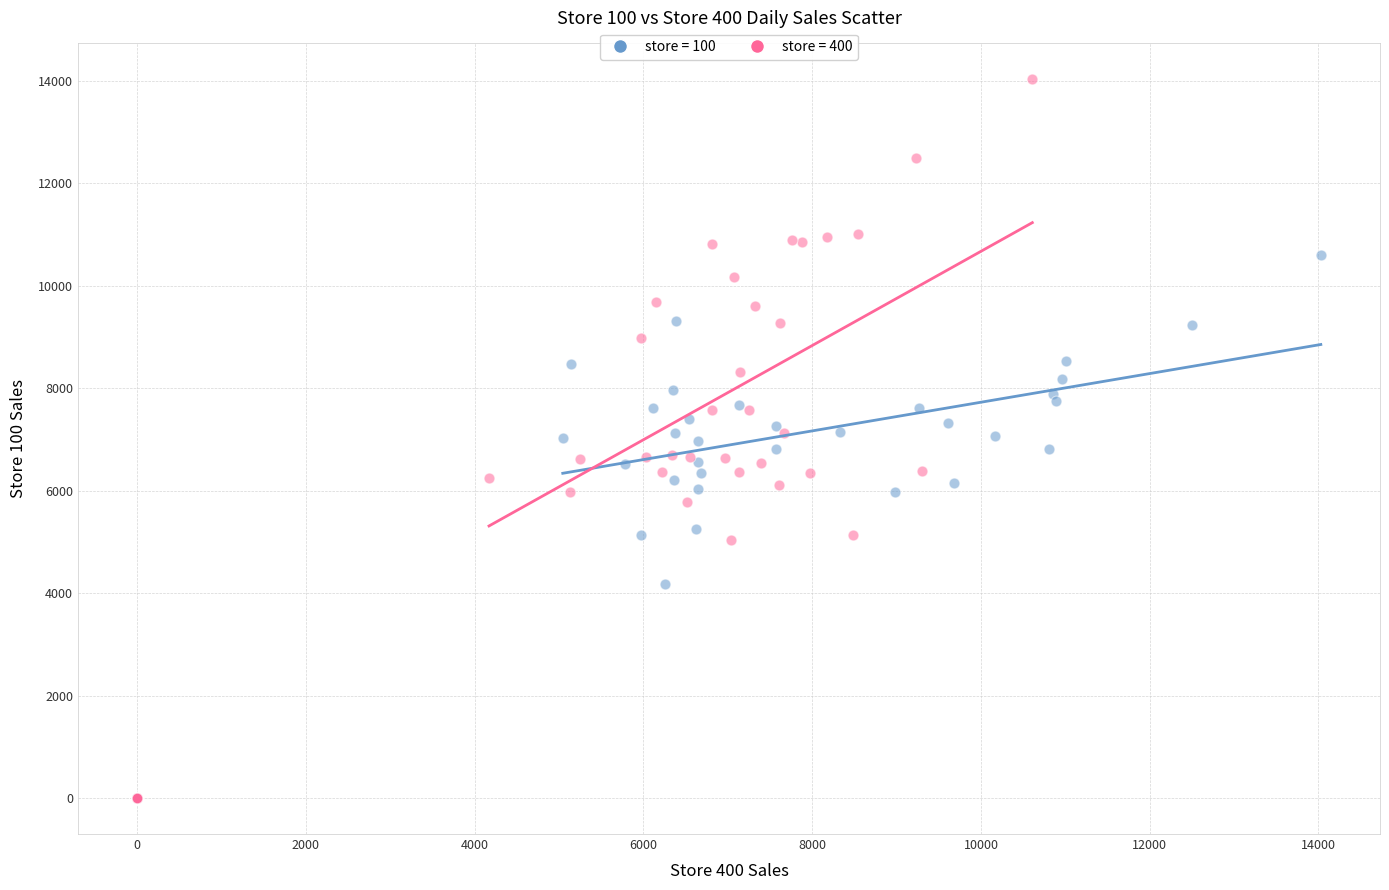

What are all the series names shown in the legend?

store = 100, store = 400